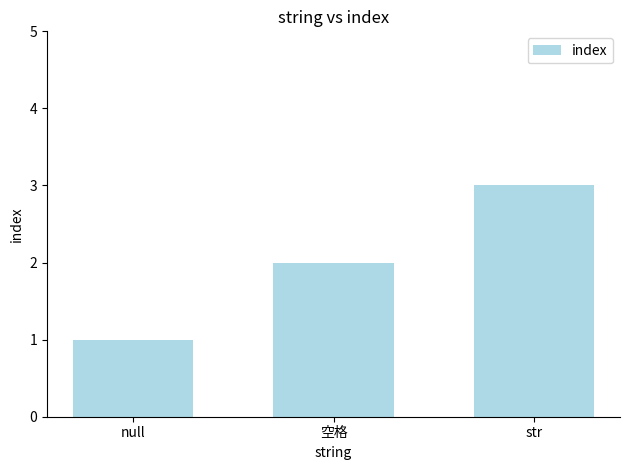

How many data points are less than 2?

1